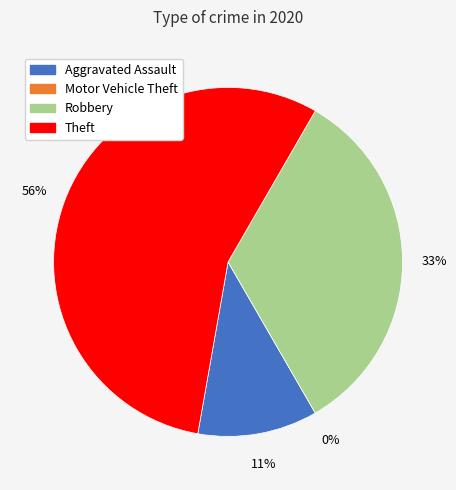

What percentage is the Robbery slice, to the nearest percent?

33%